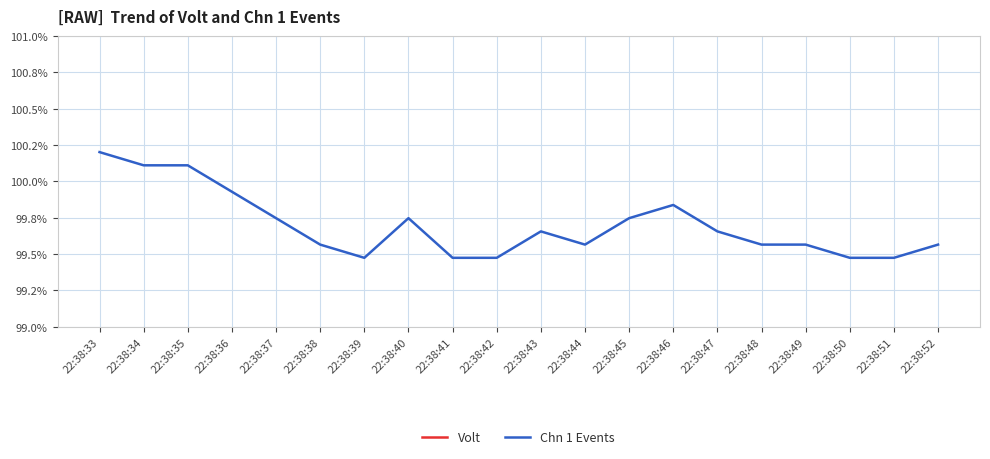

The value of Volt at 22:38:41 is 1.1. True or false?

True